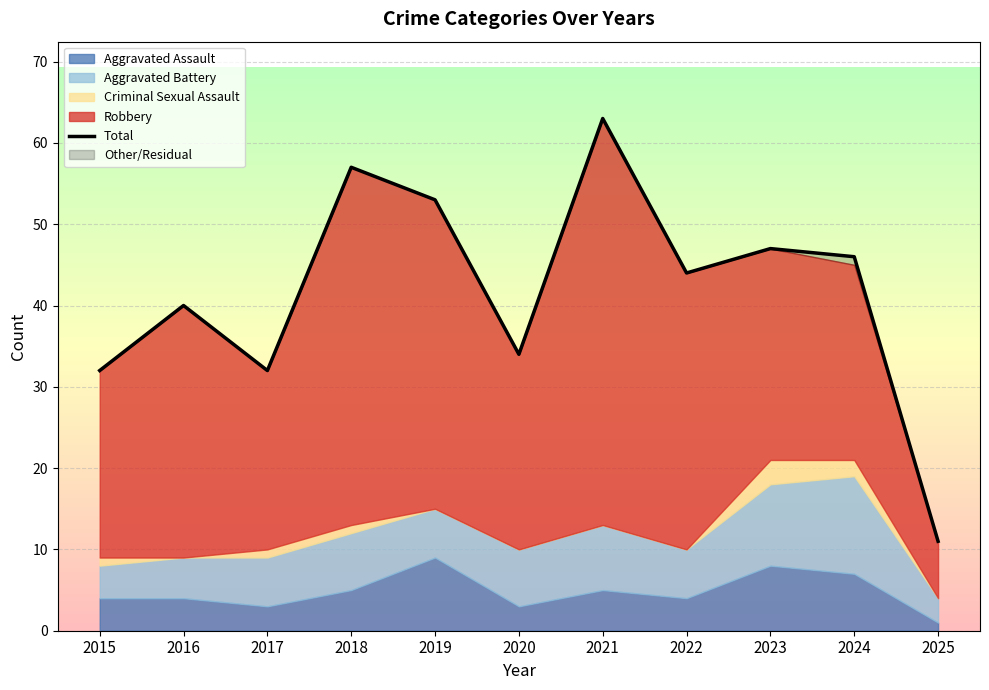

Rank the categories by value from highest to lowest.

2021, 2018, 2019, 2023, 2024, 2022, 2016, 2020, 2015, 2017, 2025